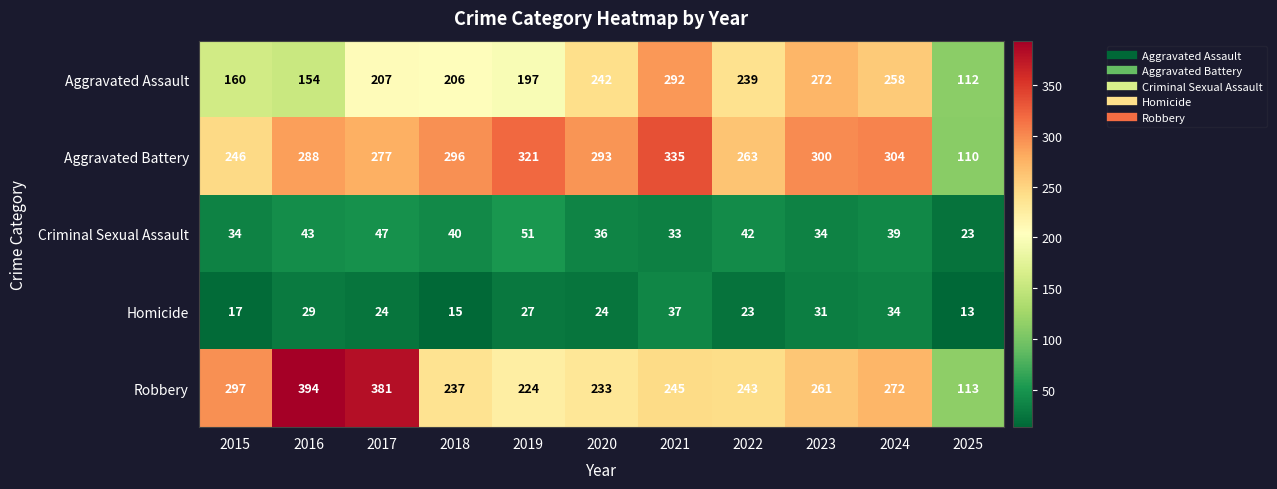

Which category has the lowest value in the Aggravated Battery series?

2025